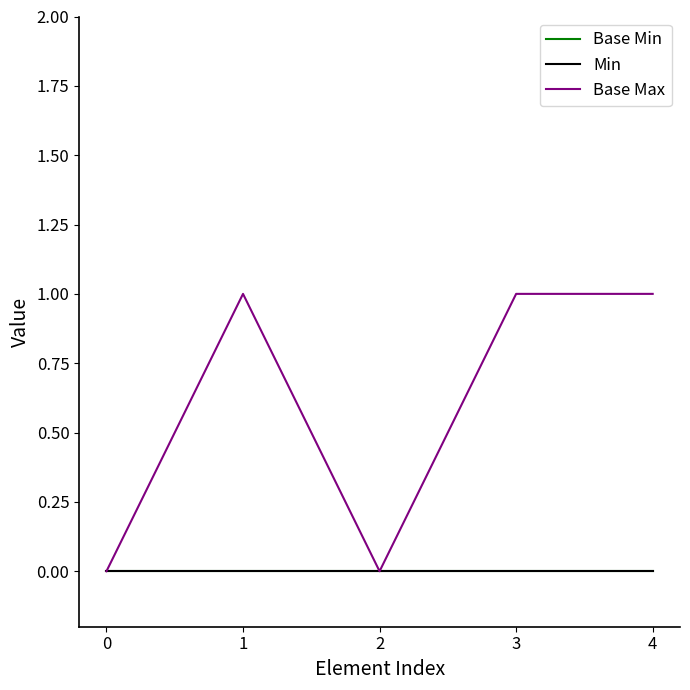

Does the chart have visible grid lines?

No